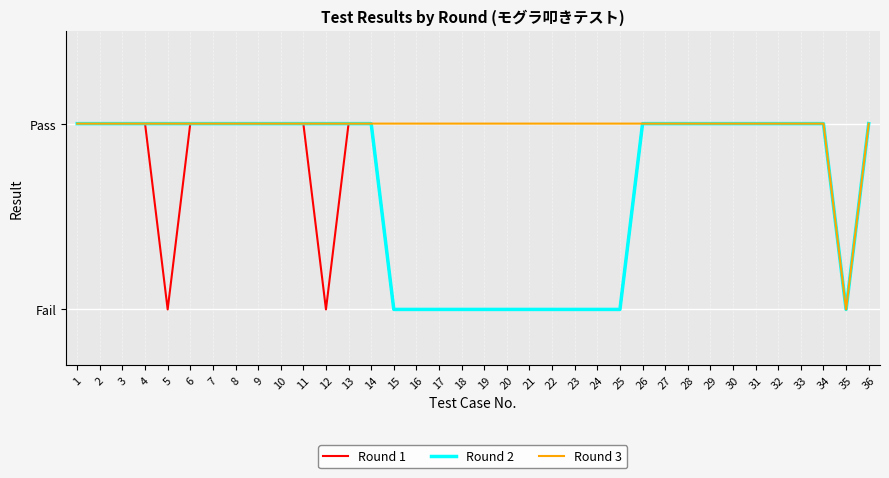

Does the chart display data point markers on the line(s)?

No